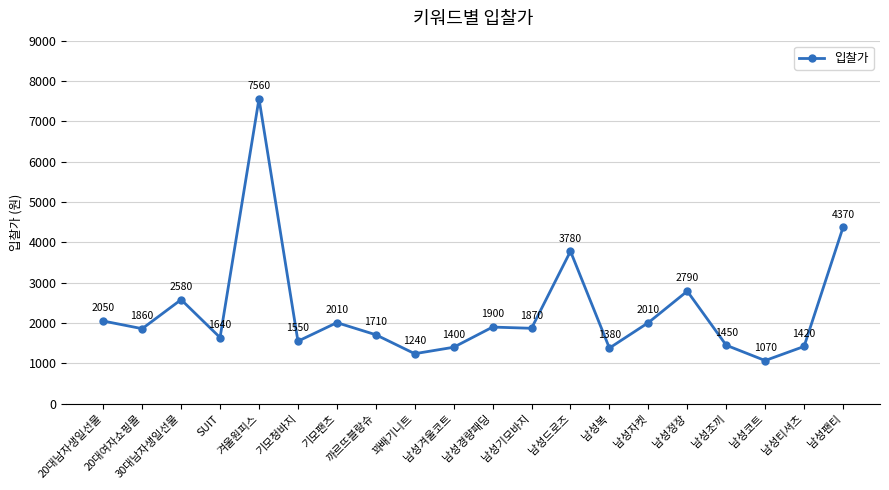

Is it true that the value at 기모팬츠 is 3470?

False